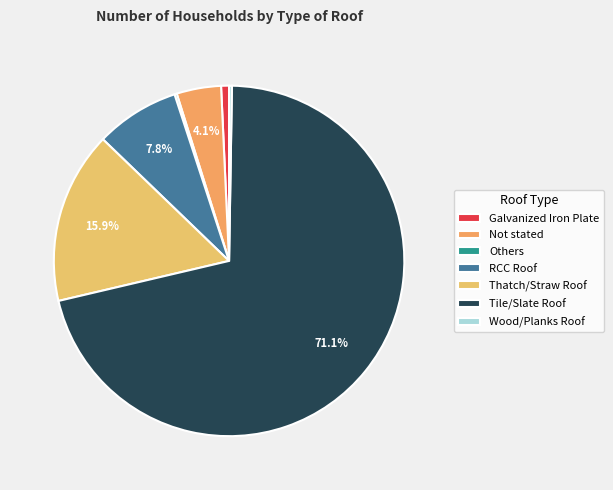

How many slices are in this pie chart?

7